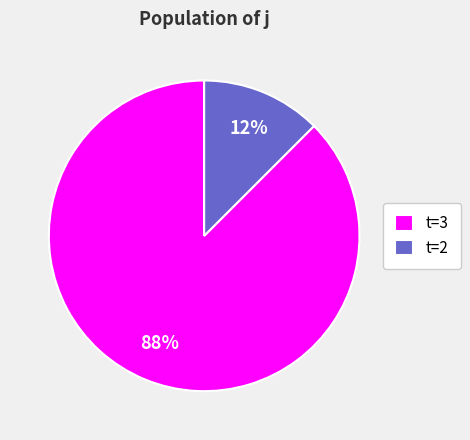

Which category has the biggest portion of the pie?

t=3